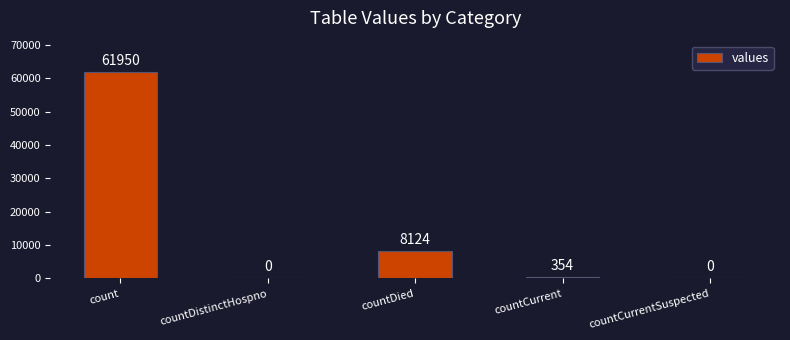

How many series are shown in this chart?

1